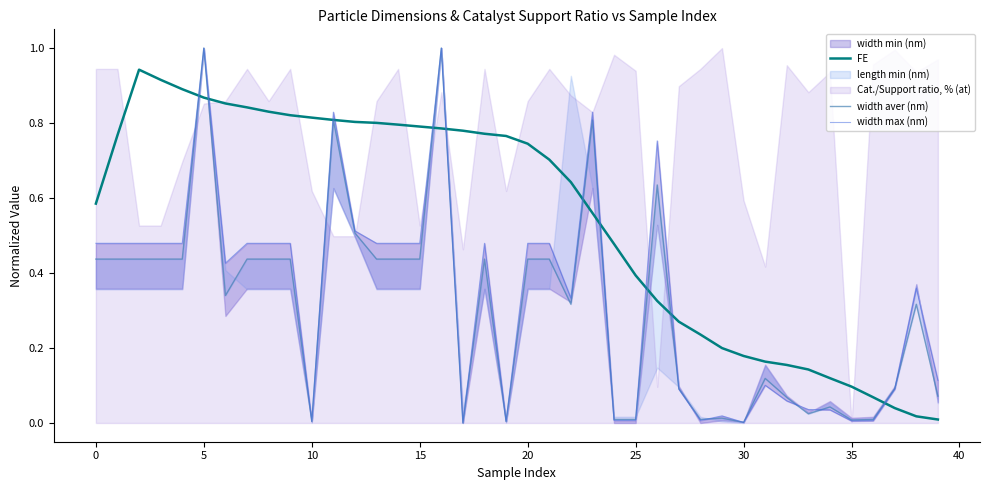

What is the spread (max minus min) of values at 14?

0.4